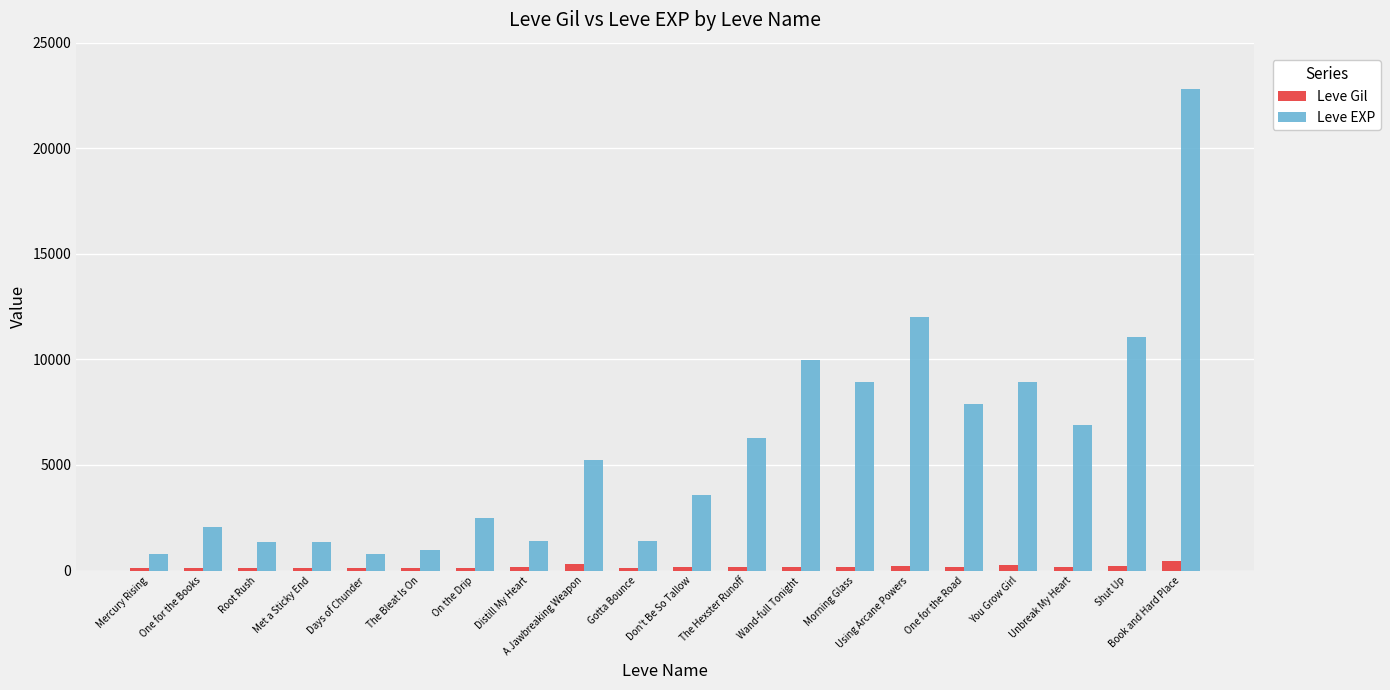

Which series has the largest range (max minus min)?

Leve EXP